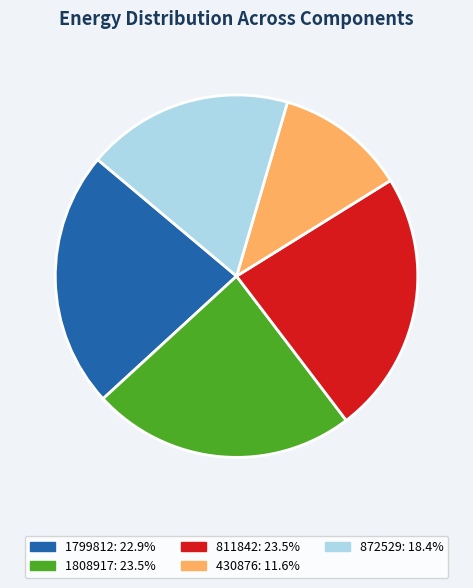

What is the ratio of the value at 811842 to the value at 872529?

1.3